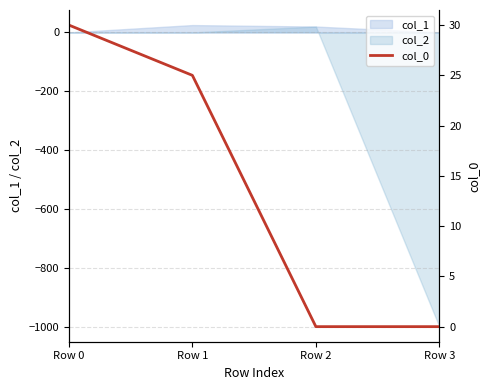

The value of col_2 at Row 0 is 0. True or false?

True